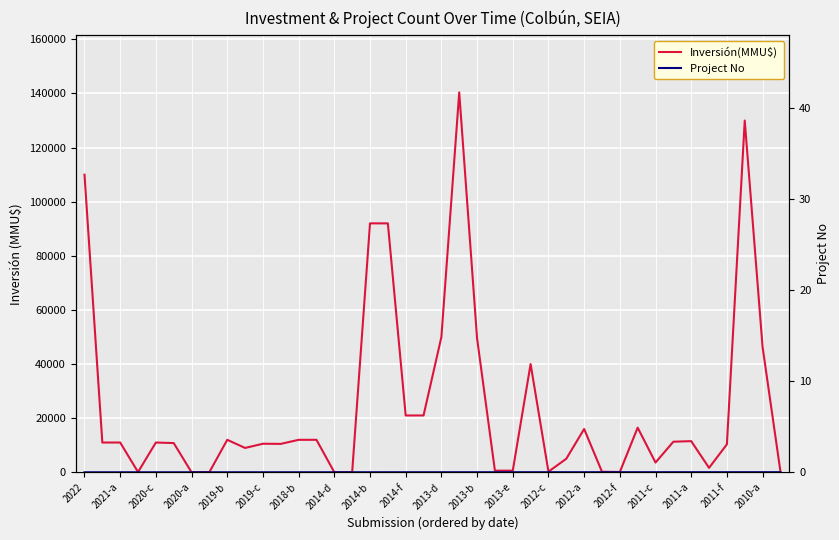

Rank the series by their average value, from lowest to highest.

Project No, Inversión(MMU$)